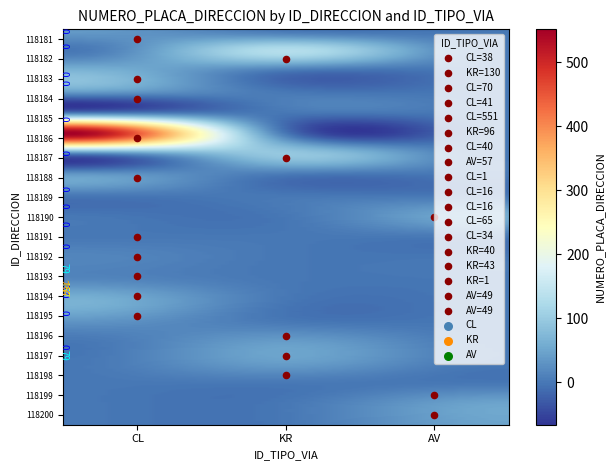

Which category has the lowest value across all series?

KR